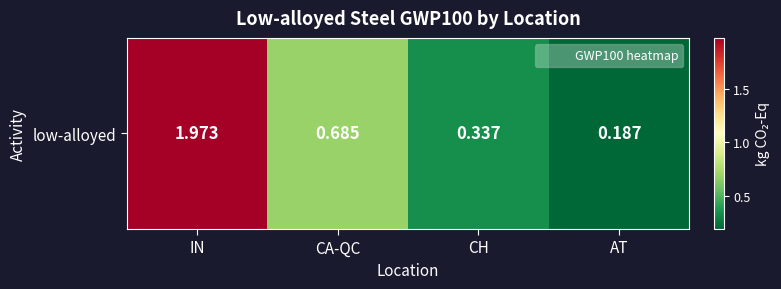

The chart shows a value of 0.2 at AT. True or false?

True